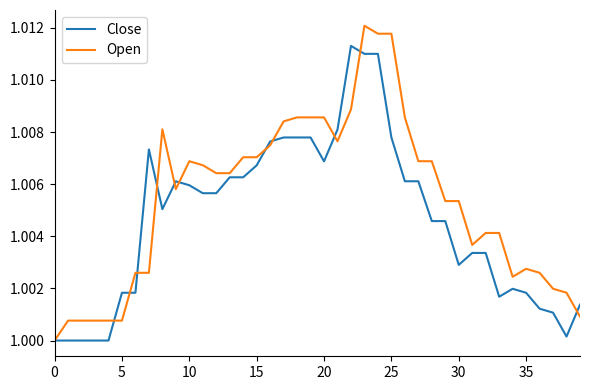

Rank the series by their maximum value, from lowest to highest.

Close, Open